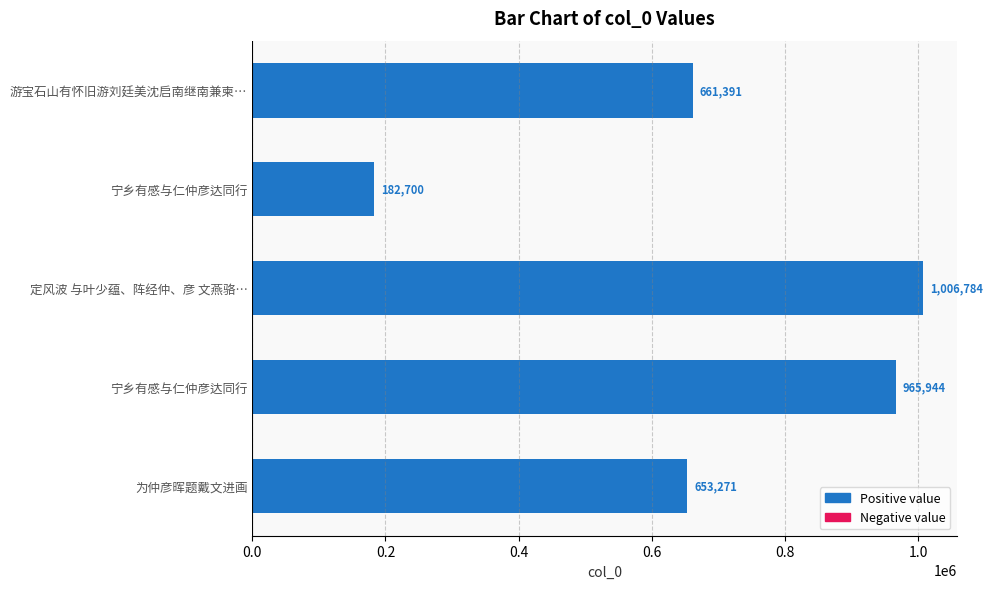

Are the bars horizontal?

Yes